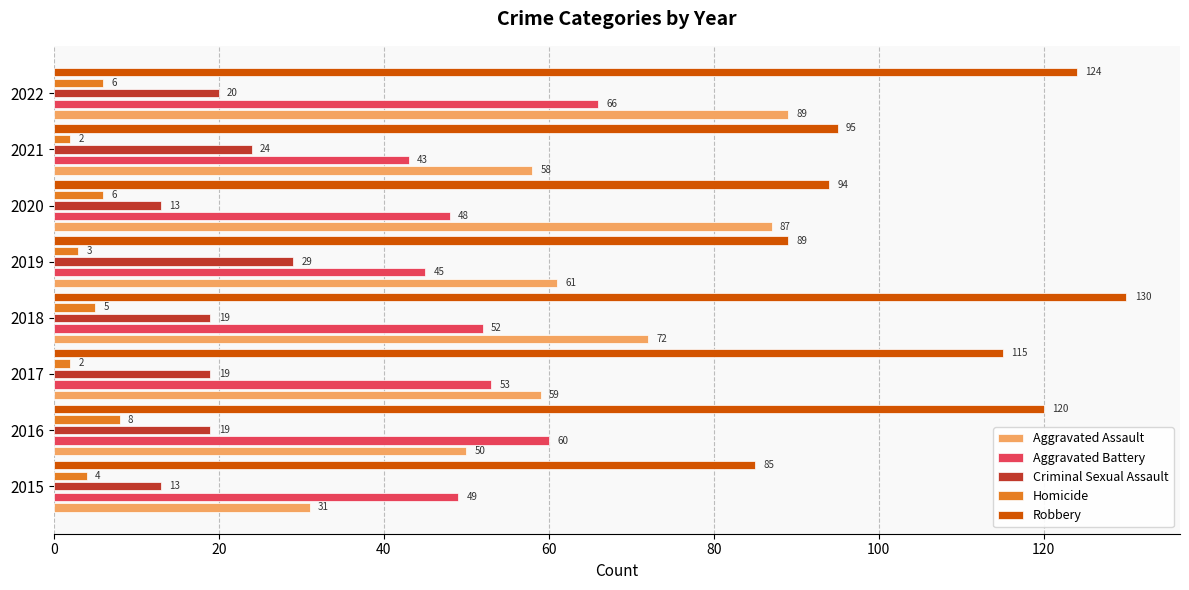

Which category has the highest value in the Aggravated Assault series?

2022